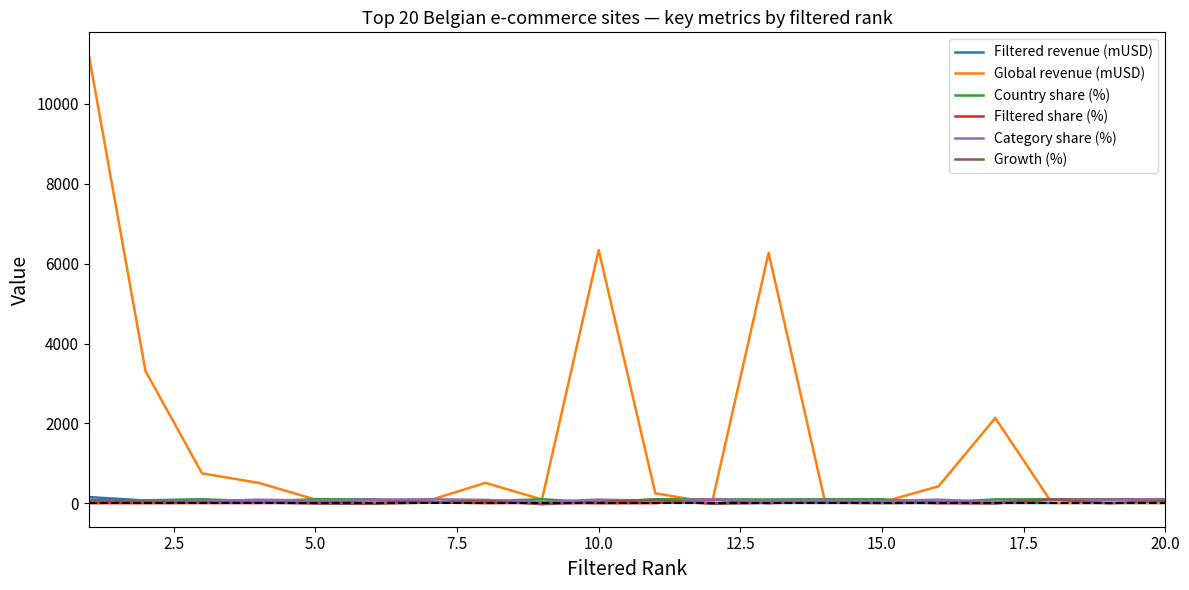

True or false: Growth (%) has more than 0 points higher than both neighbors.

True